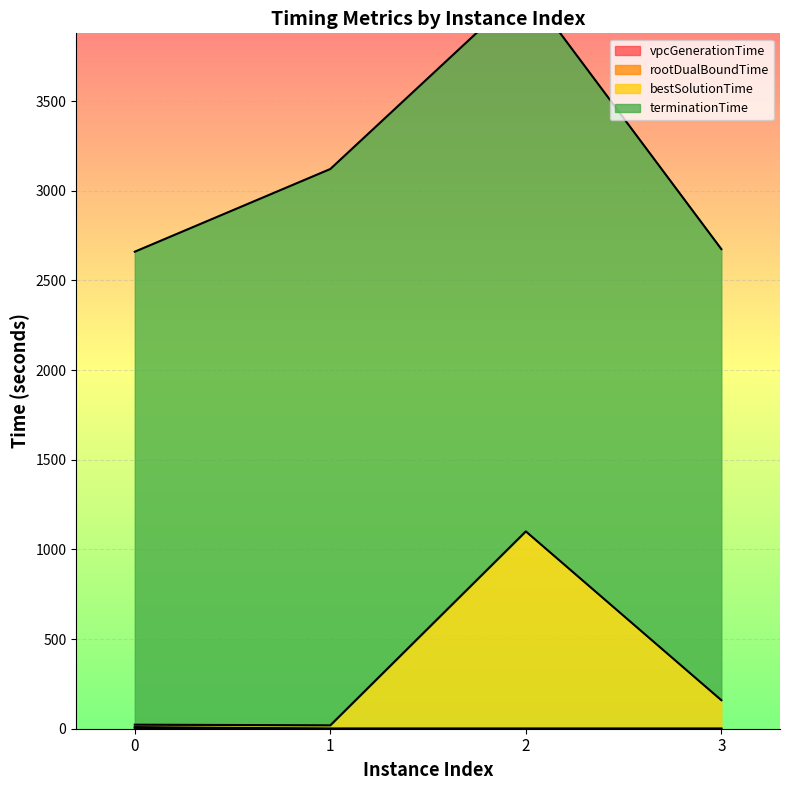

What is the average value of the bestSolutionTime series?

325.3